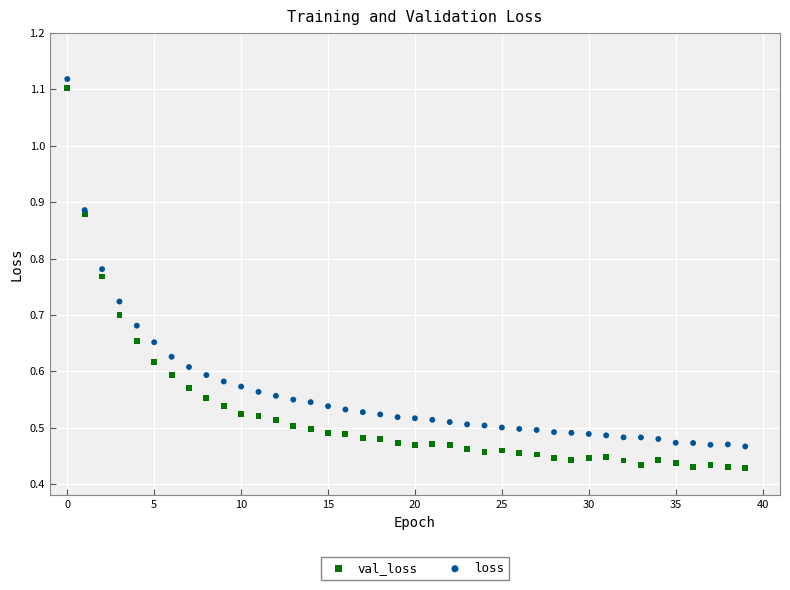

Which series contains the lowest Y value?

val_loss